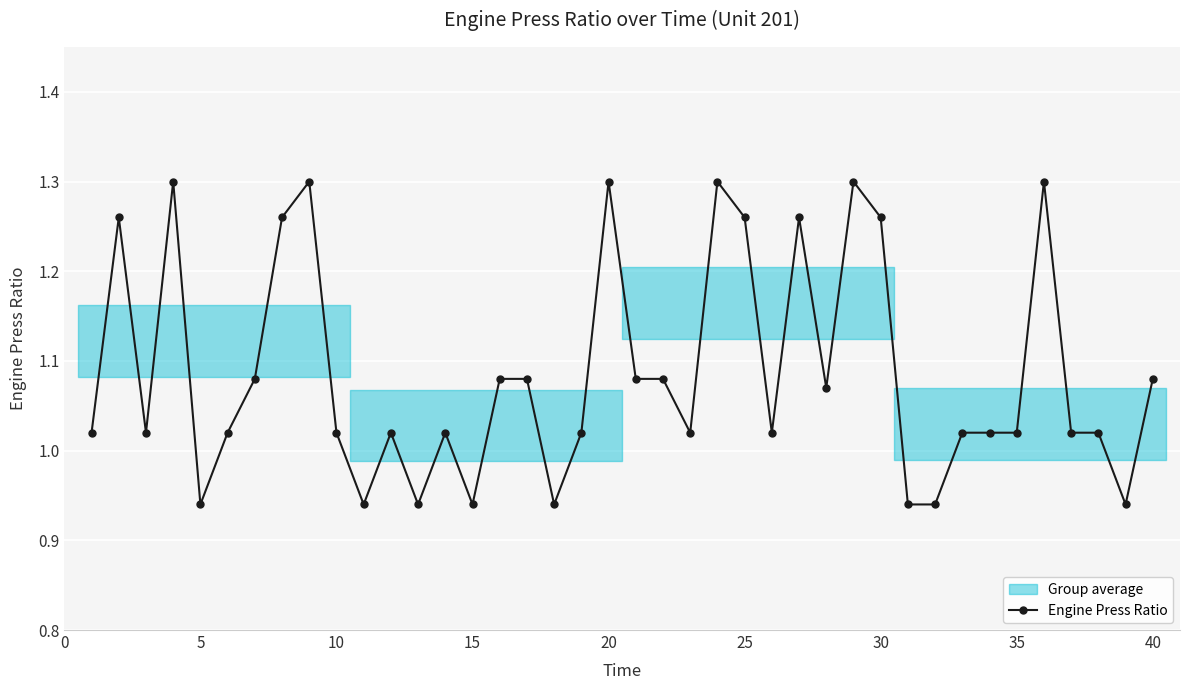

True or false: Engine Press Ratio has more than 0 points higher than both neighbors.

True